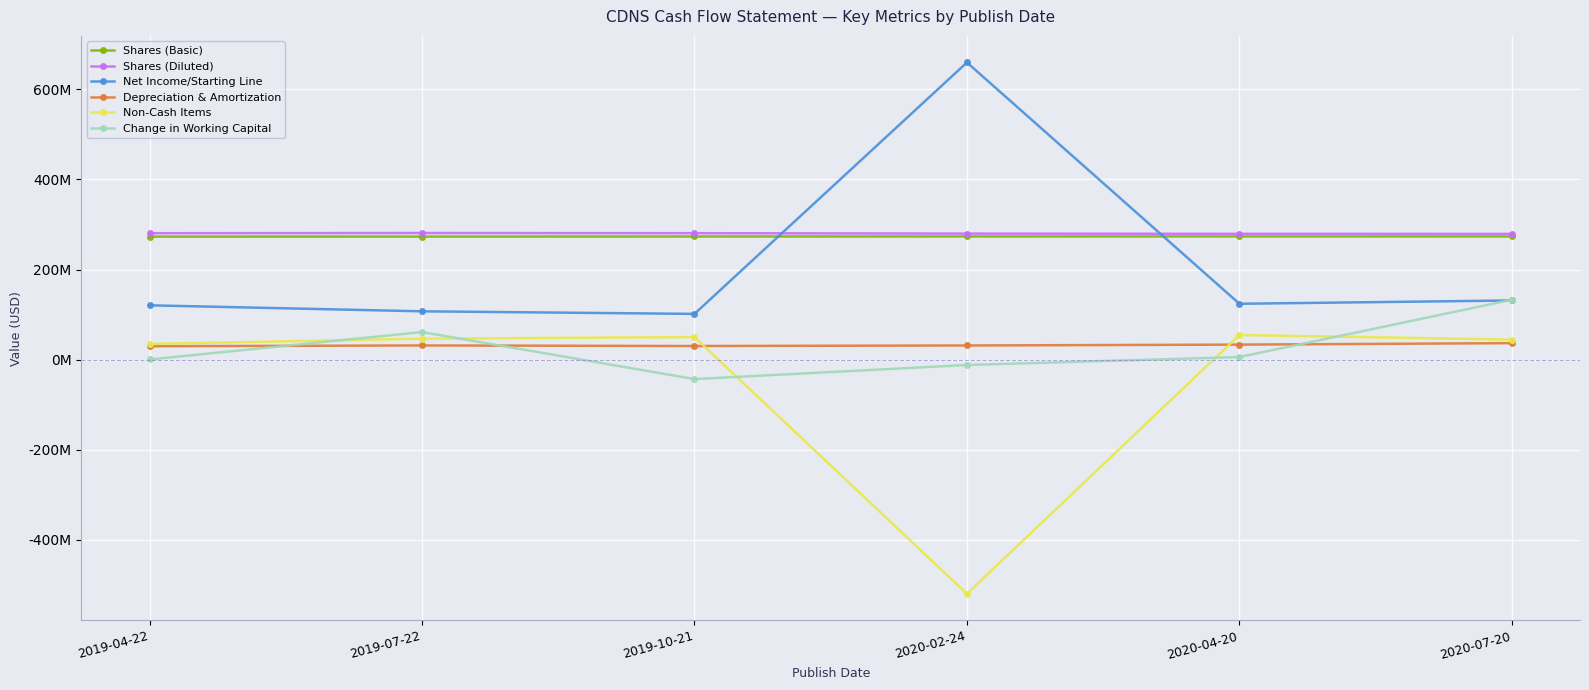

What are all the series names shown in the legend?

Shares (Basic), Shares (Diluted), Net Income/Starting Line, Depreciation & Amortization, Non-Cash Items, Change in Working Capital